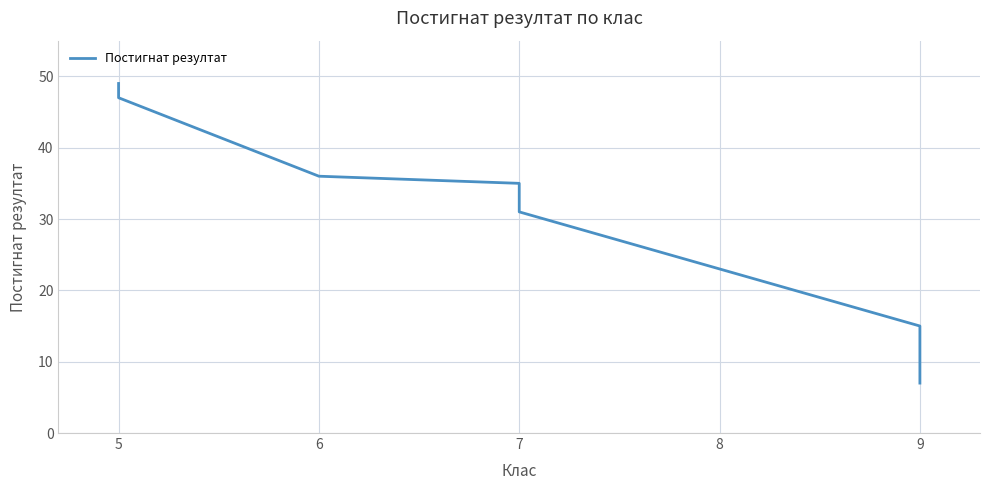

Does the chart have visible grid lines?

Yes